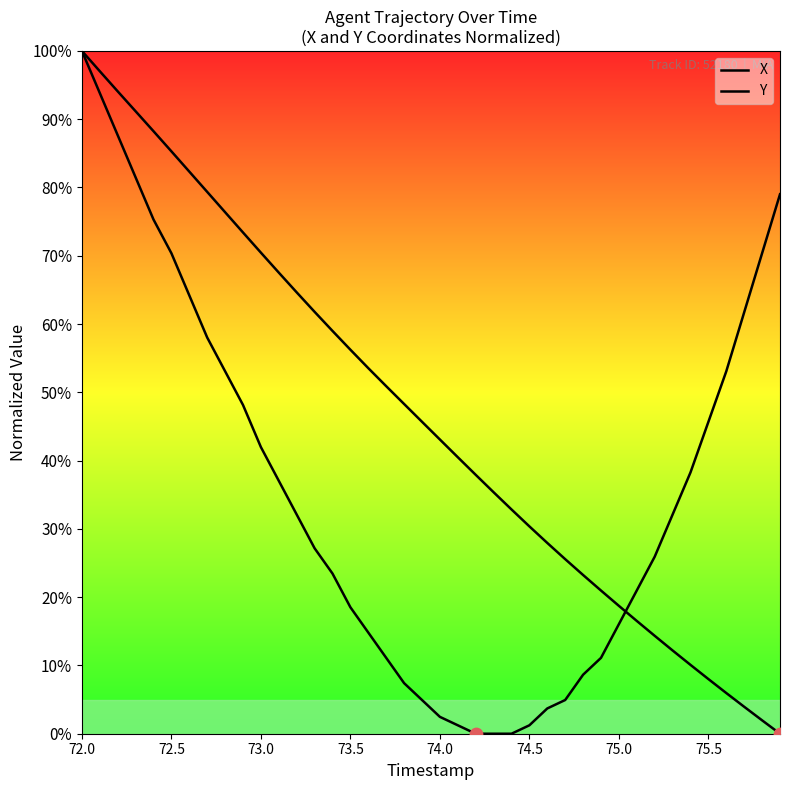

Is the value of Y at 37 greater than the value of X at 30?

Yes